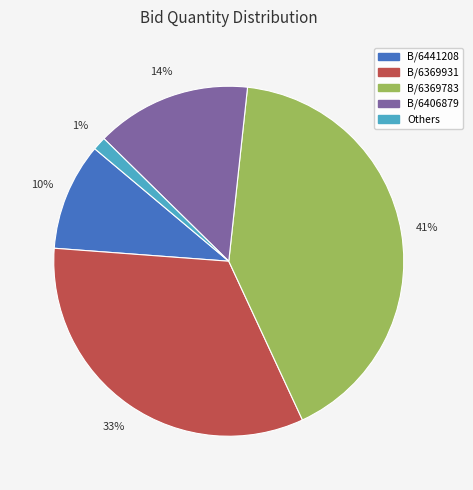

Is there a majority slice in this chart?

No